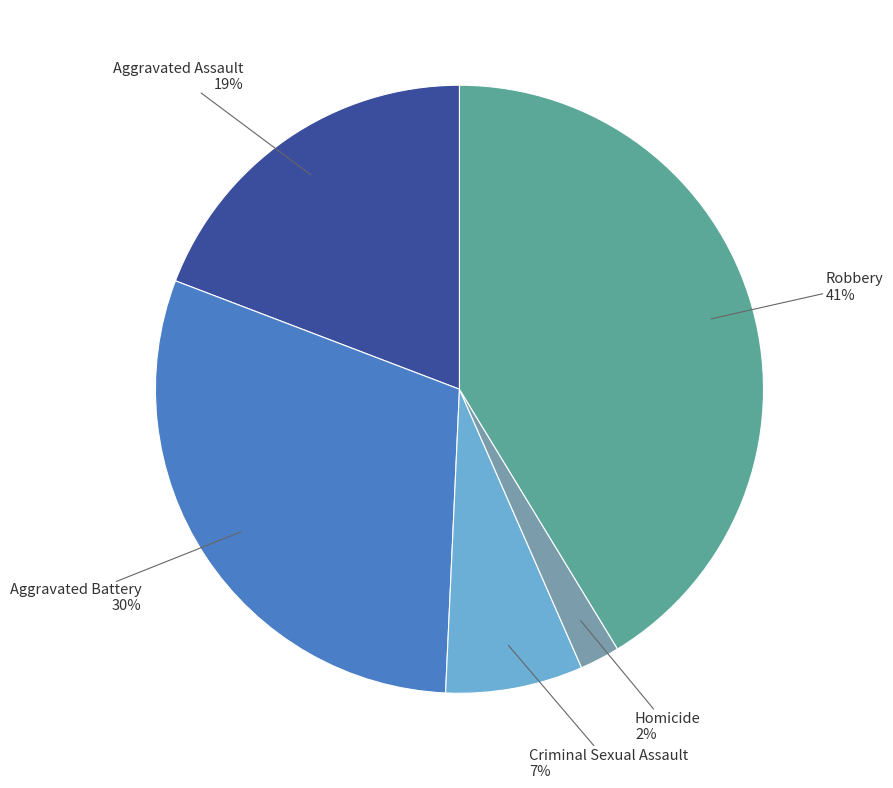

Which slice is the smallest?

Homicide